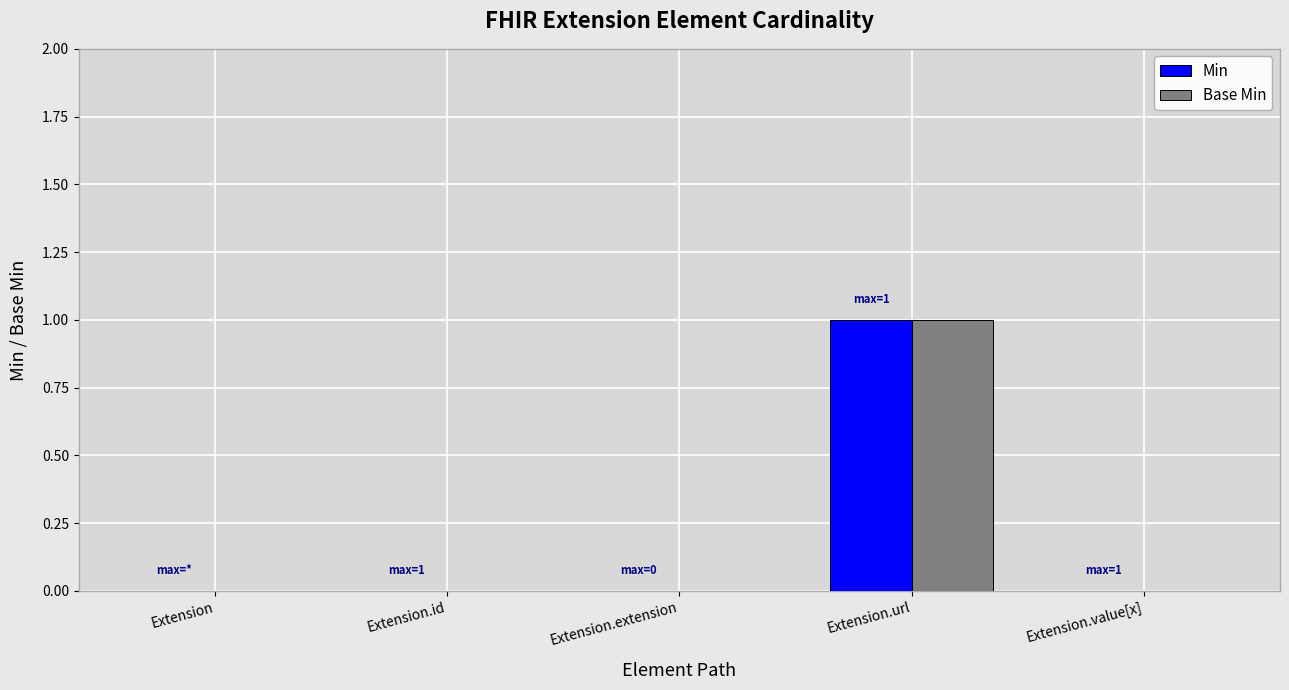

Is the value of Base Min at Extension.url greater than the value of Min at Extension.id?

Yes